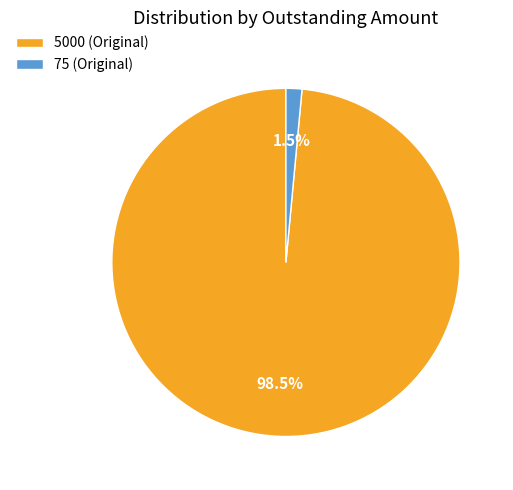

True or false: 75 accounts for 11% of the total.

False